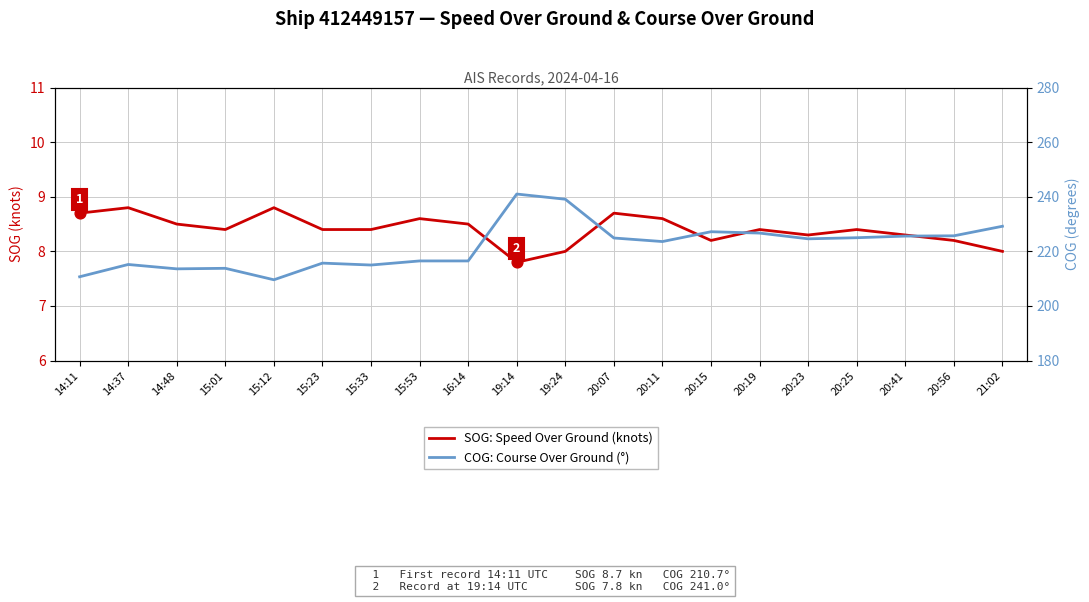

Which series contains the highest Y value?

COG: Course Over Ground (°)